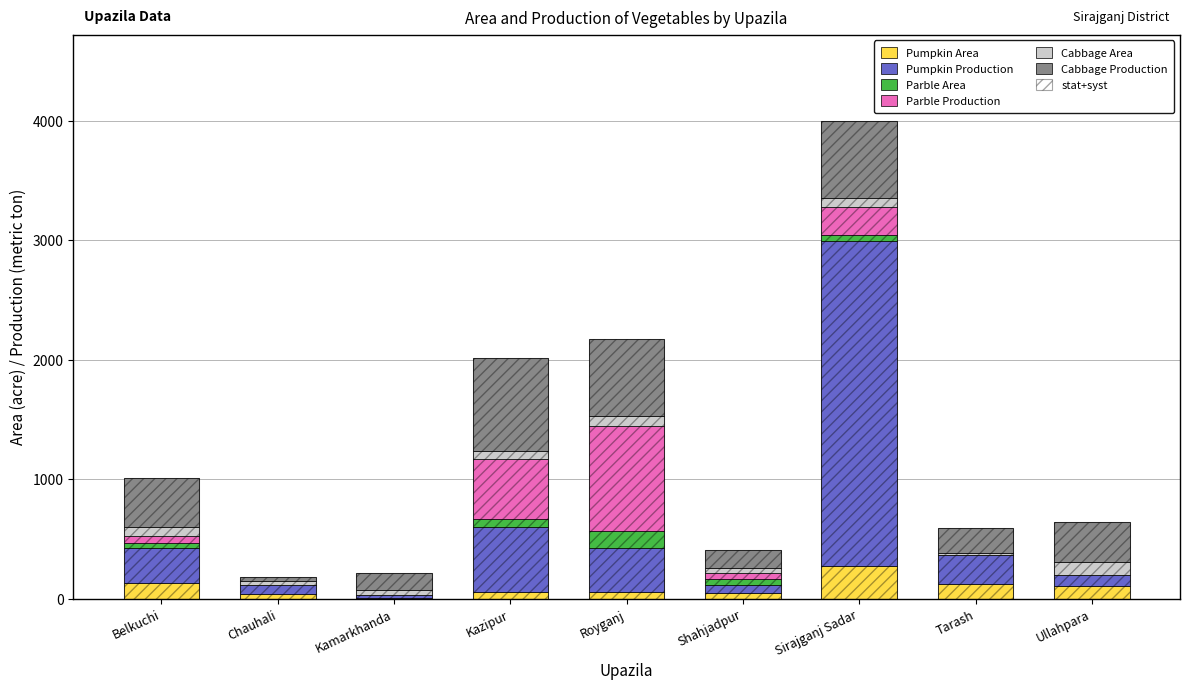

What is the average value of the Parble Area series?

39.6